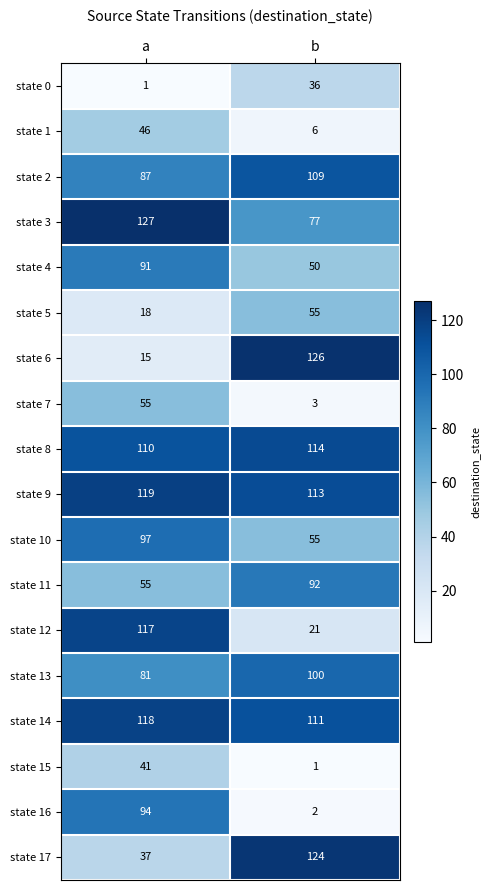

Where is state 13 nearest to the value 90?

a